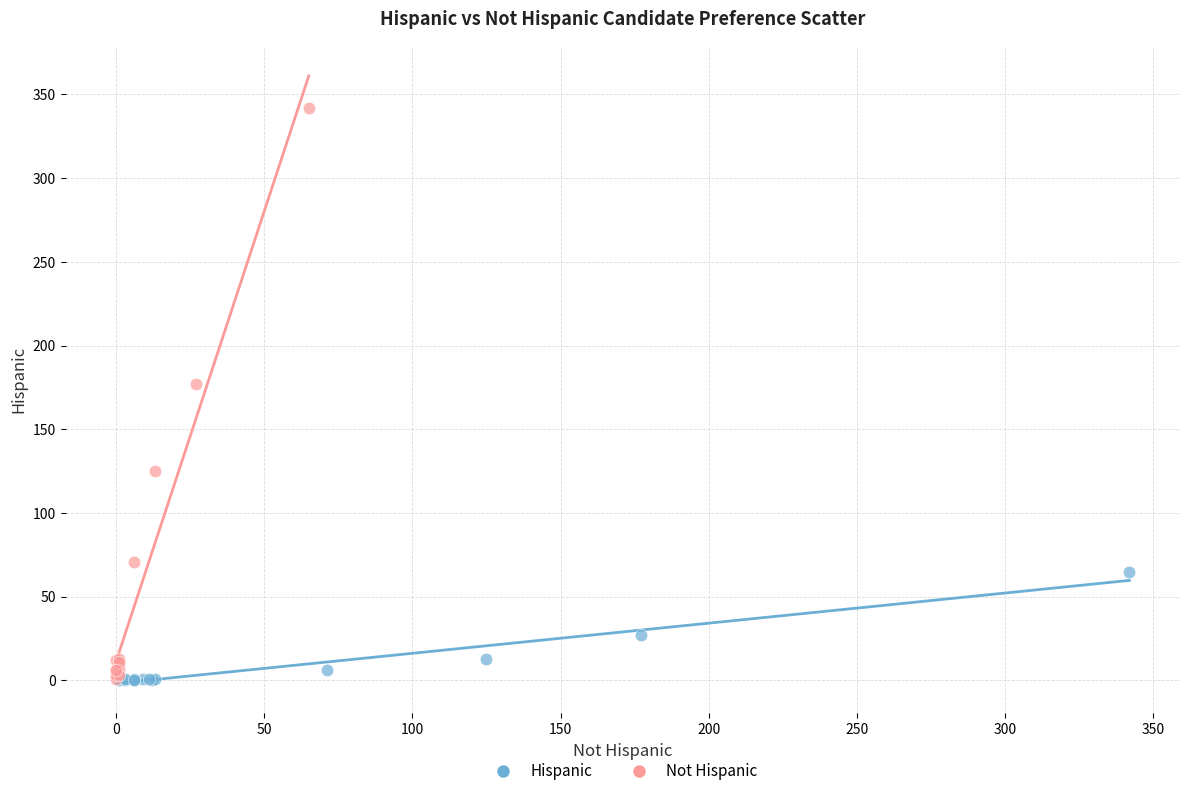

Which series contains the highest Y value?

Not Hispanic